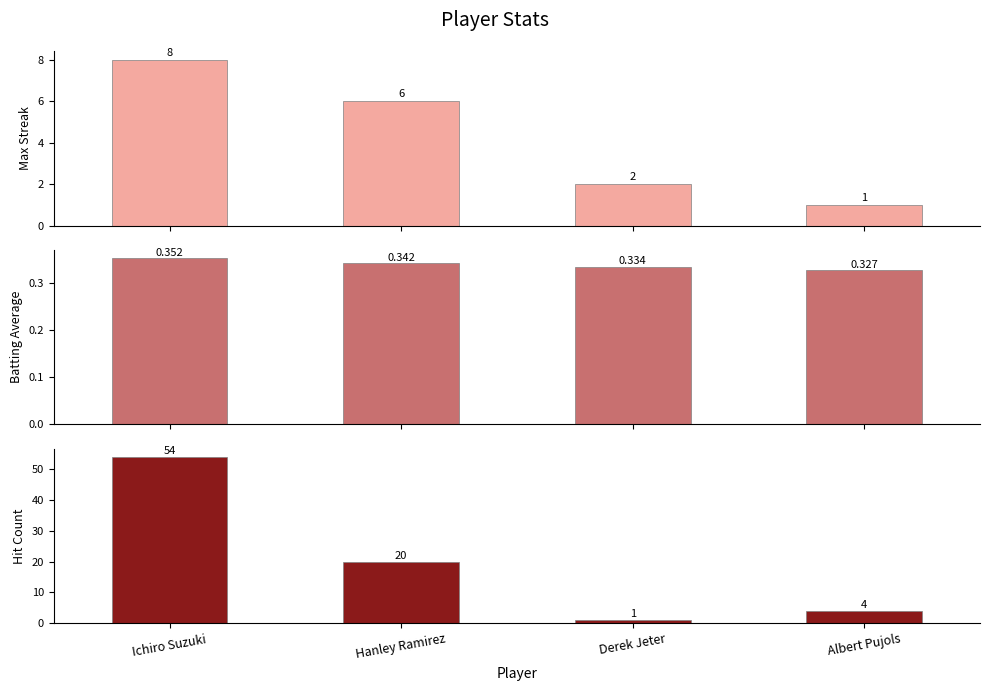

Is the value of Hit Count at Hanley Ramirez greater than the value of Max Streak at Derek Jeter?

Yes